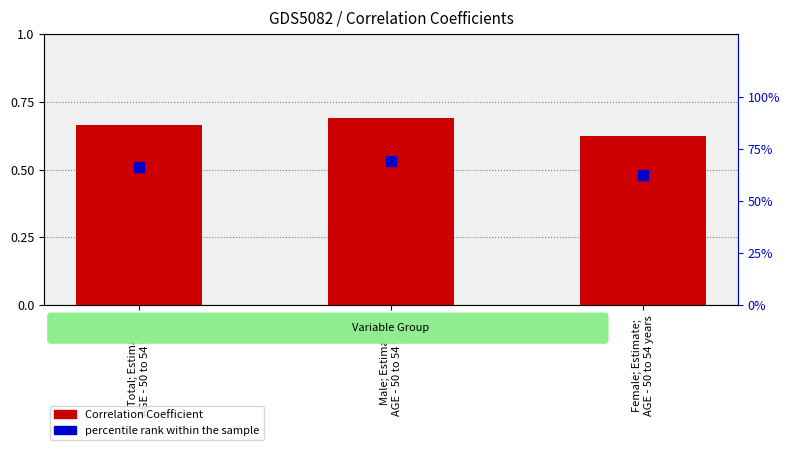

Which series has the widest spread of Y values?

percentile rank within the sample